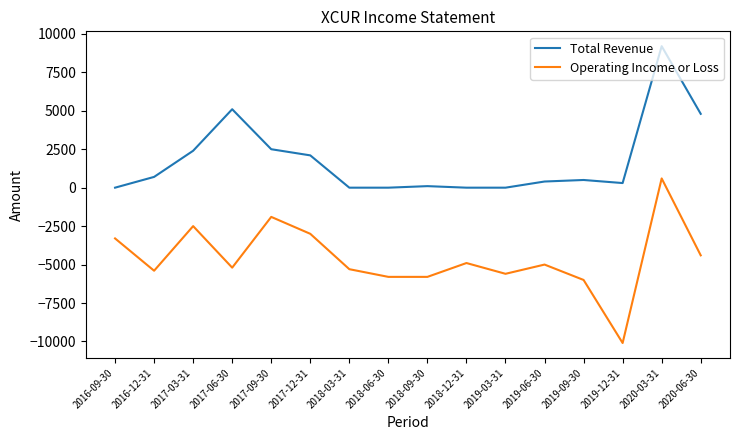

Reading left to right, extract all data points from this chart.

Total Revenue: 0	700	2400	5100	2500	2100	0	0	100	0	0	400	500	300	9200	4800
Operating Income or Loss: -3300	-5400	-2500	-5200	-1900	-3000	-5300	-5800	-5800	-4900	-5600	-5000	-6000	-10100	600	-4400